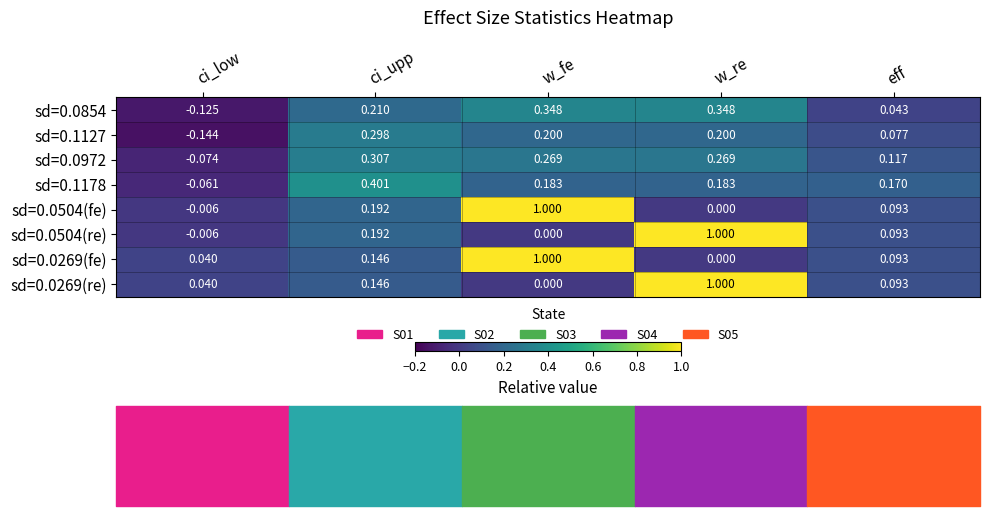

How many data points in sd=0.0504(fe) are less than 0?

1